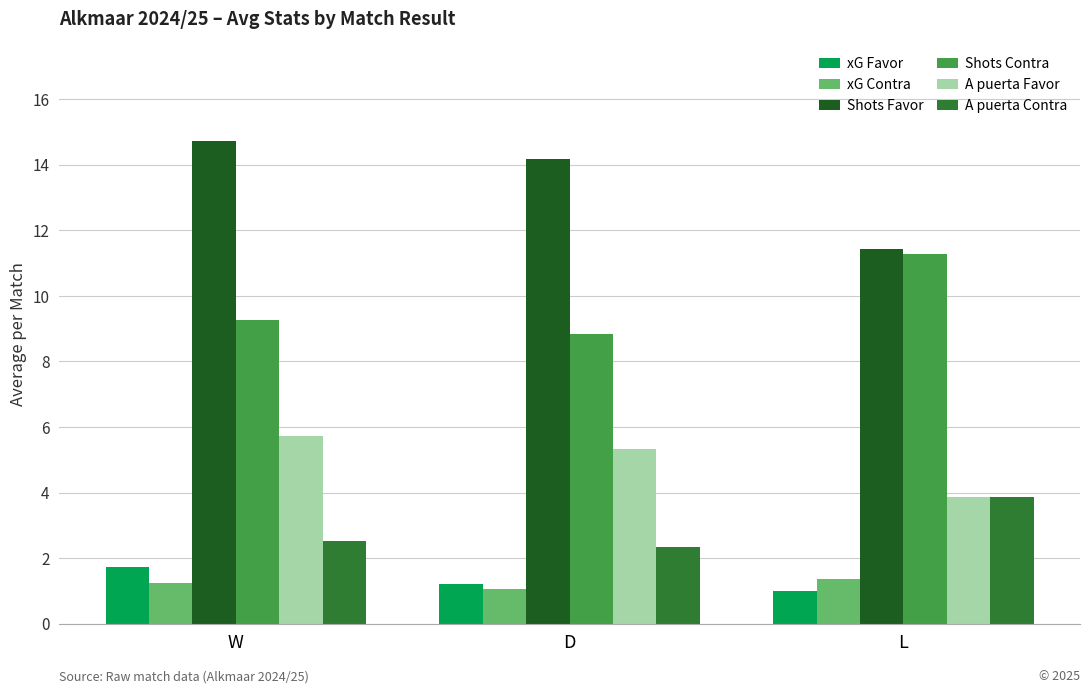

The A puerta Favor series shows 1.5 at D. True or false?

False